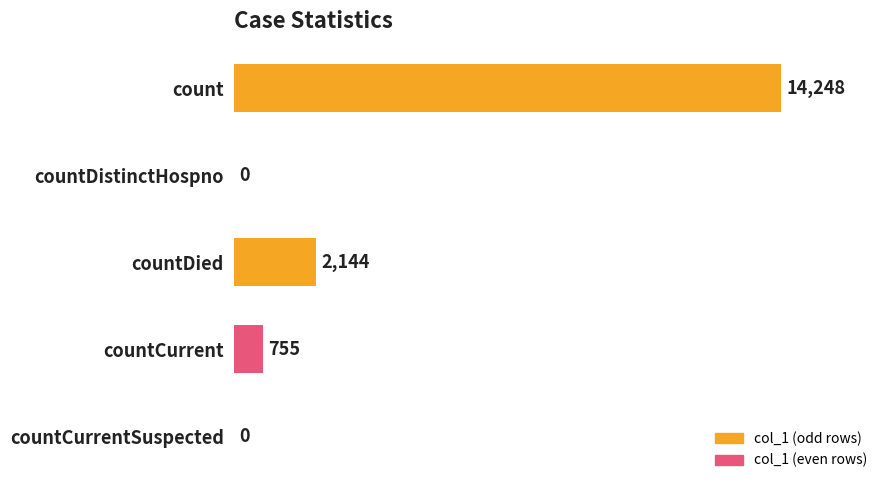

True or false: the data shows 0 at countCurrentSuspected.

True